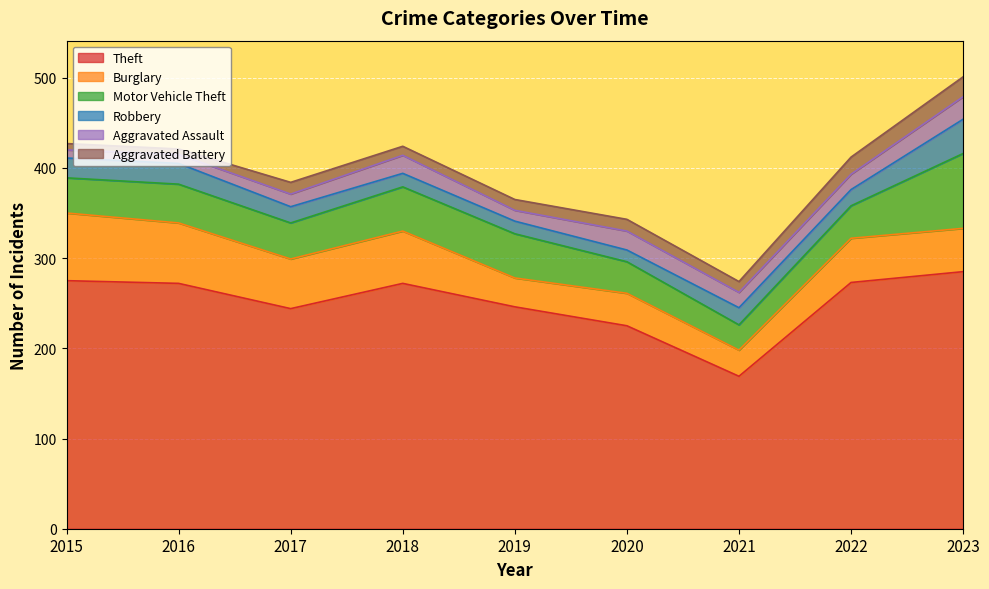

At which category does Theft reach its first local valley?

2017